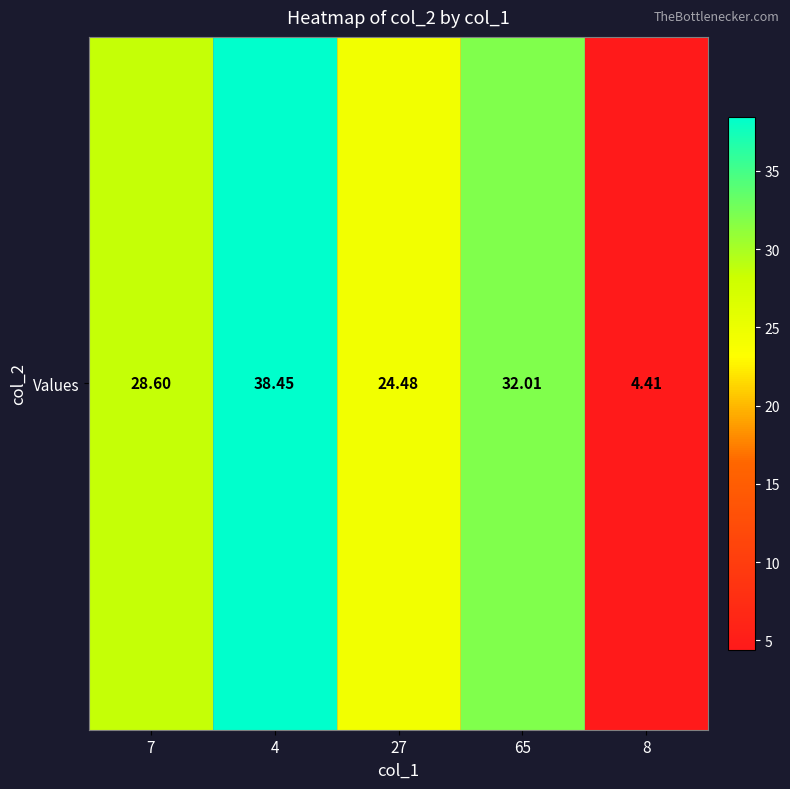

The chart shows a value of 32.0 at 65. True or false?

True